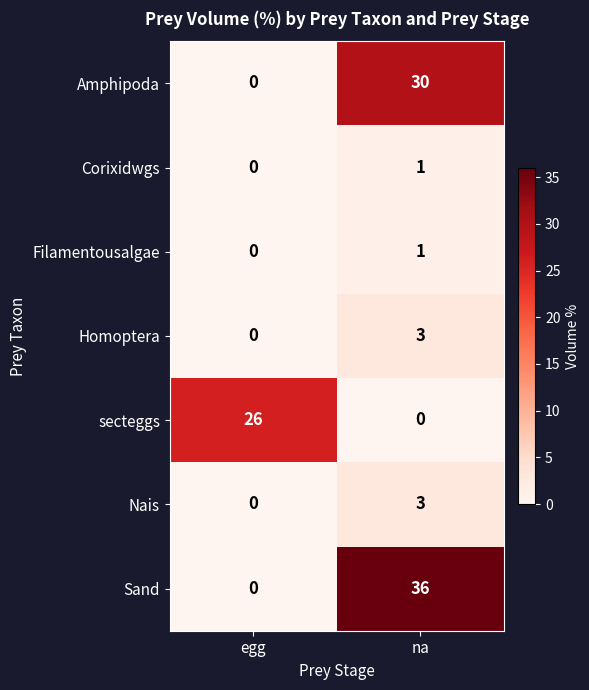

Which series changed the most between egg and na?

Sand